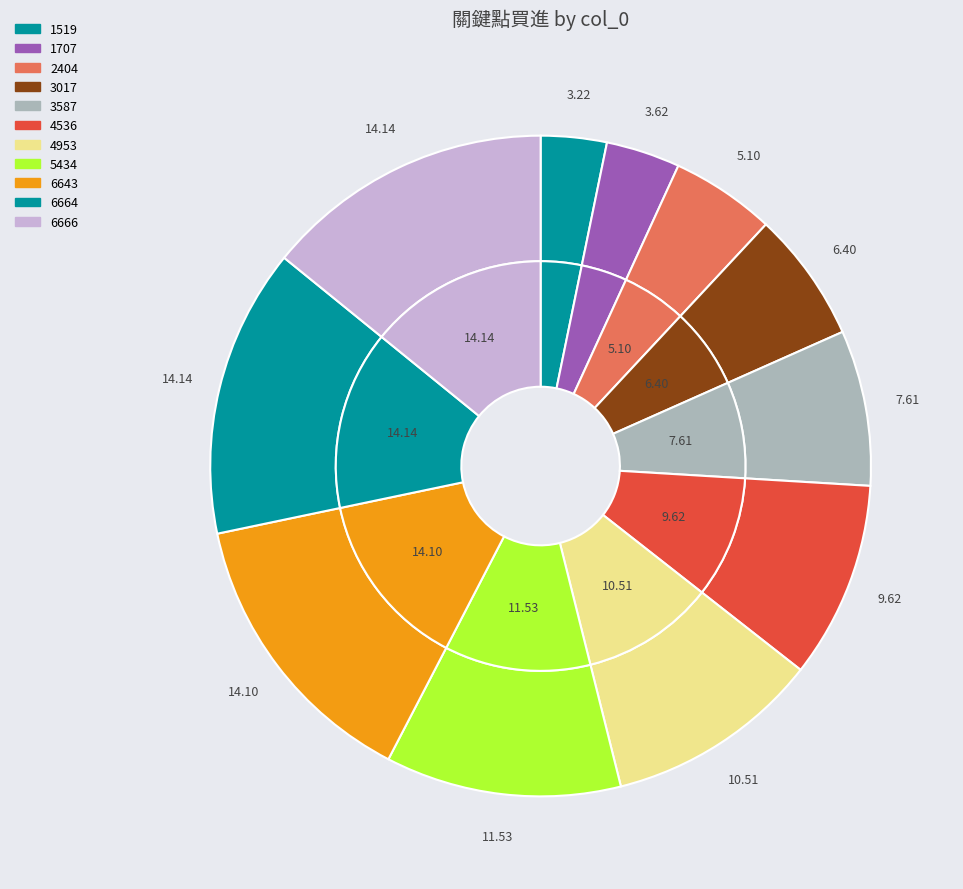

Does any single category account for the majority?

No